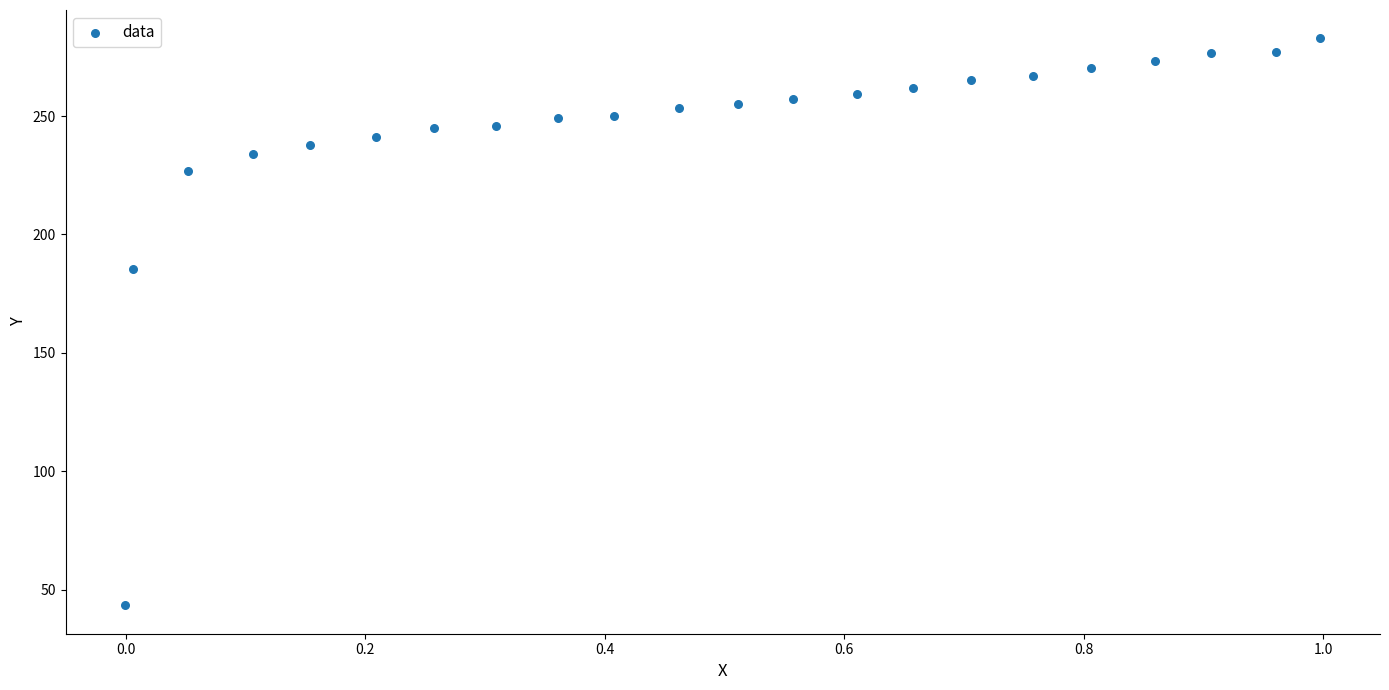

What is the range of X values (max minus min)?

1.0